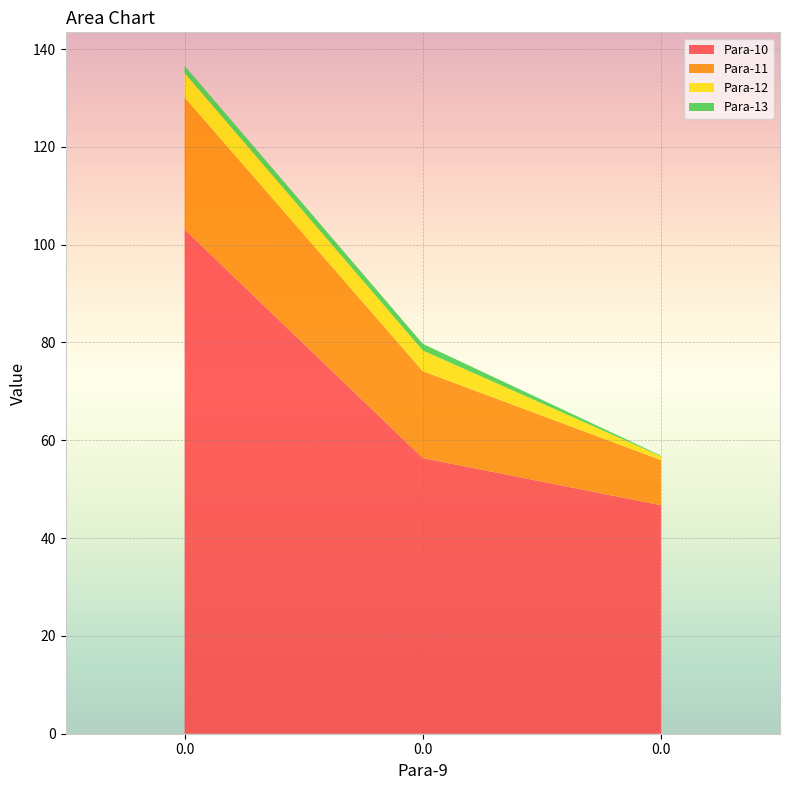

Reading left to right, list all the values displayed in this chart.

Para-10: 103.1	56.4	46.7
Para-11: 27.0	17.8	9.2
Para-12: 5.0	4.2	0.8
Para-13: 1.5	1.4	0.1